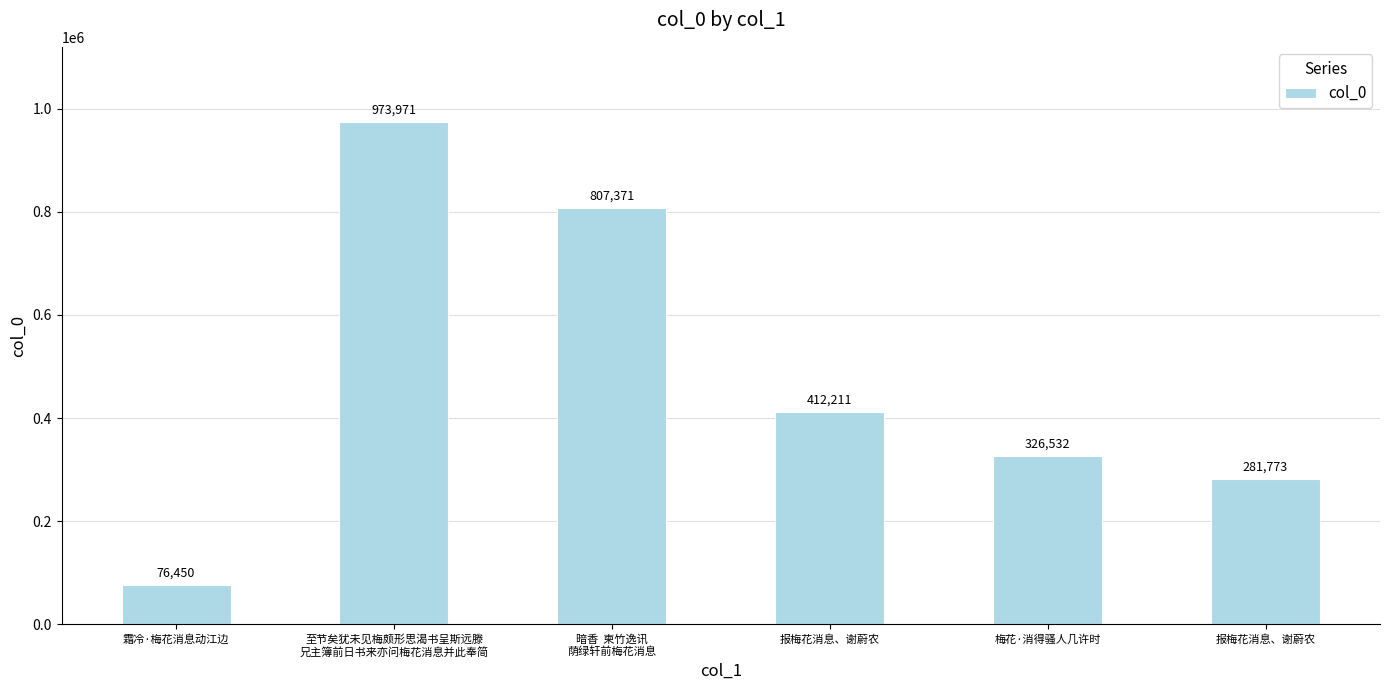

List the labels in order of value, smallest first.

霜冷·梅花消息动江边, 报梅花消息、谢蔚农, 梅花·消得骚人几许时, 报梅花消息、谢蔚农, 暗香  柬竹逸讯
荫绿轩前梅花消息, 至节矣犹未见梅颇形思渴书呈斯远滕
兄主簿前日书来亦问梅花消息并此奉简